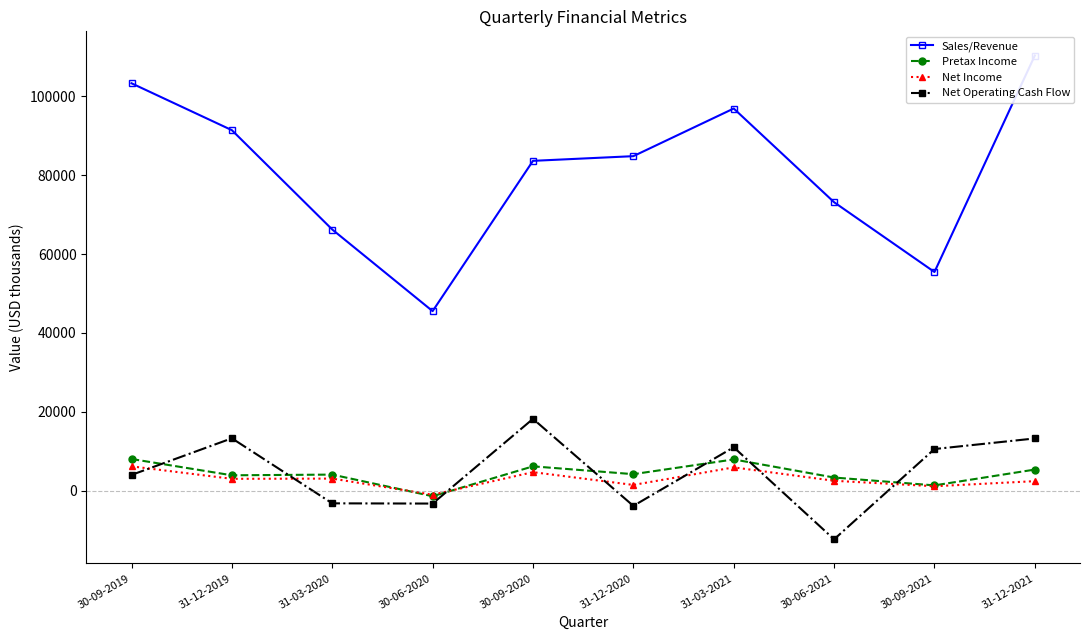

List the labels in order of Net Income value, largest first.

30-09-2019, 31-03-2021, 30-09-2020, 31-03-2020, 31-12-2019, 30-06-2021, 31-12-2021, 31-12-2020, 30-09-2021, 30-06-2020